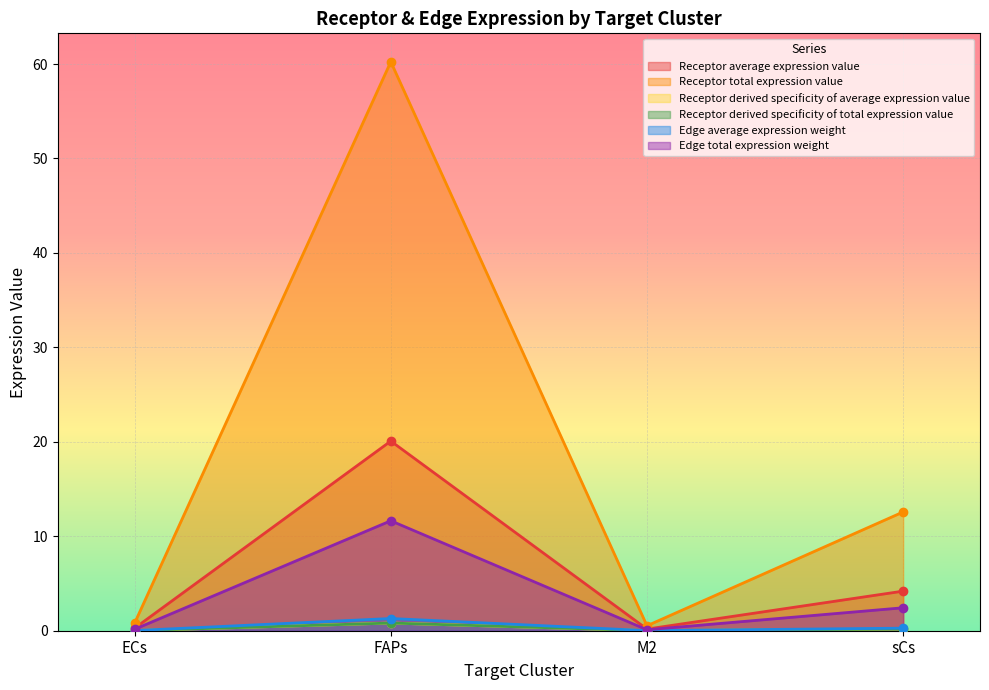

True or false: Edge average expression weight has more than 2 interior local peaks.

False